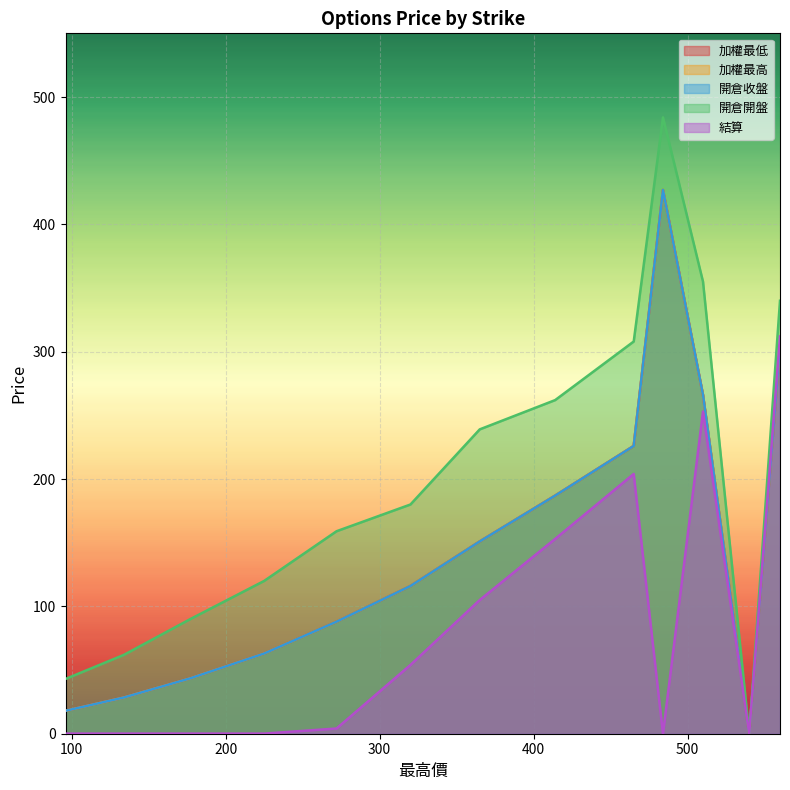

Does the chart display data point markers on the line(s)?

No